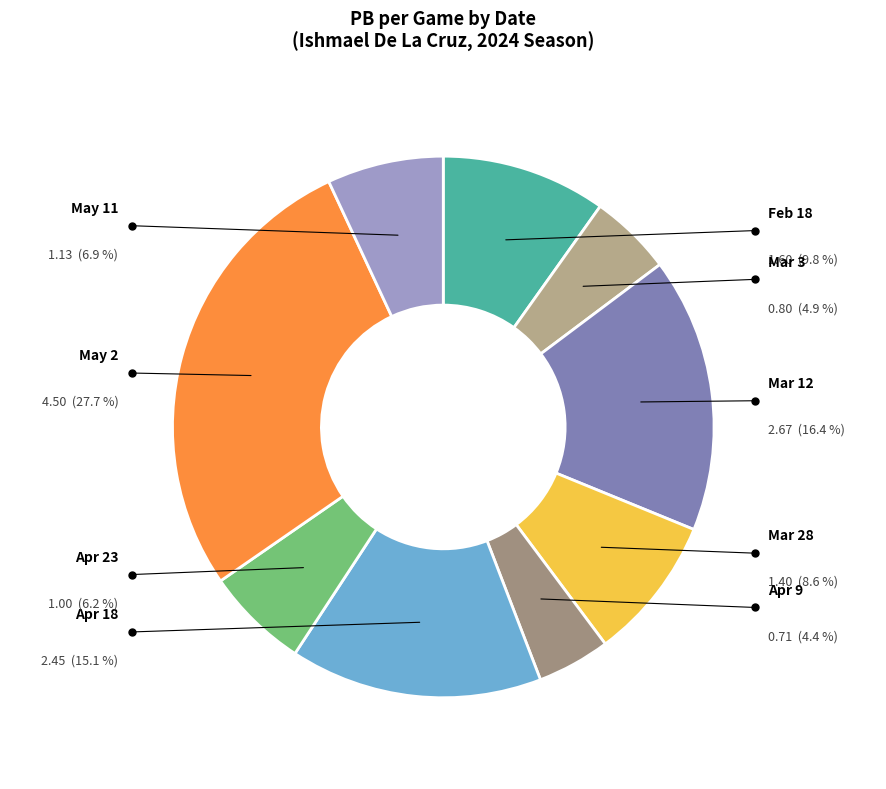

Does Apr 23 account for over 50% of the chart?

No